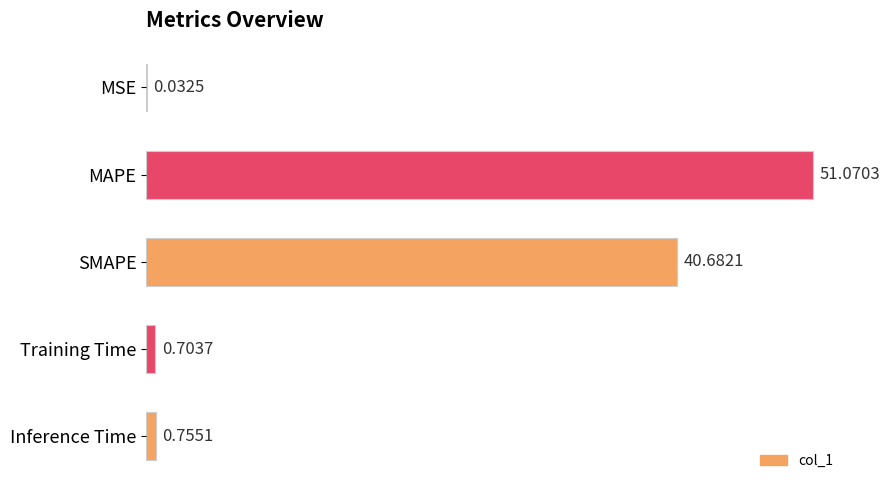

At which label is the value closest to 25?

SMAPE